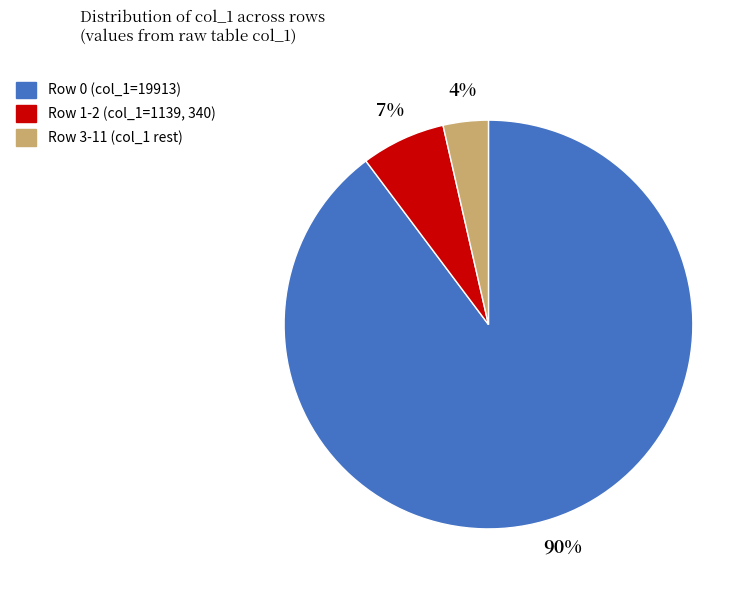

How many segments does this pie chart have?

3